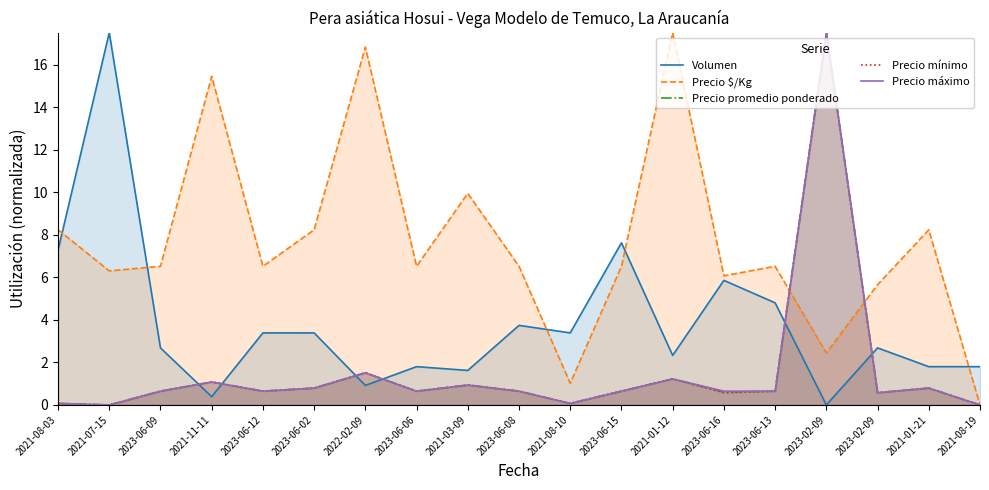

Rank the categories by Precio $/Kg value from highest to lowest.

2021-01-12, 2022-02-09, 2021-11-11, 2021-03-09, 2021-08-03, 2023-06-02, 2021-01-21, 2023-06-09, 2023-06-12, 2023-06-06, 2023-06-08, 2023-06-15, 2023-06-13, 2021-07-15, 2023-06-16, 2023-02-09, 2023-02-09, 2021-08-10, 2021-08-19